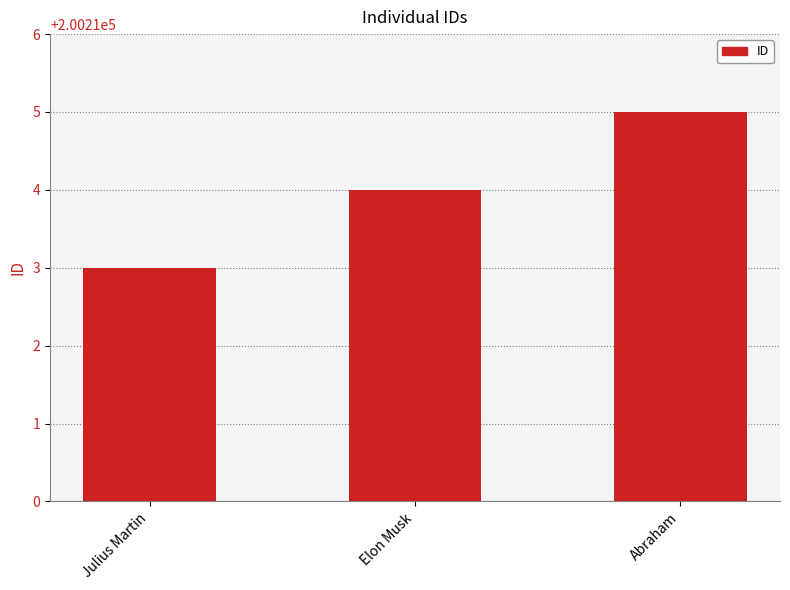

What value does the data have at Abraham?

200215